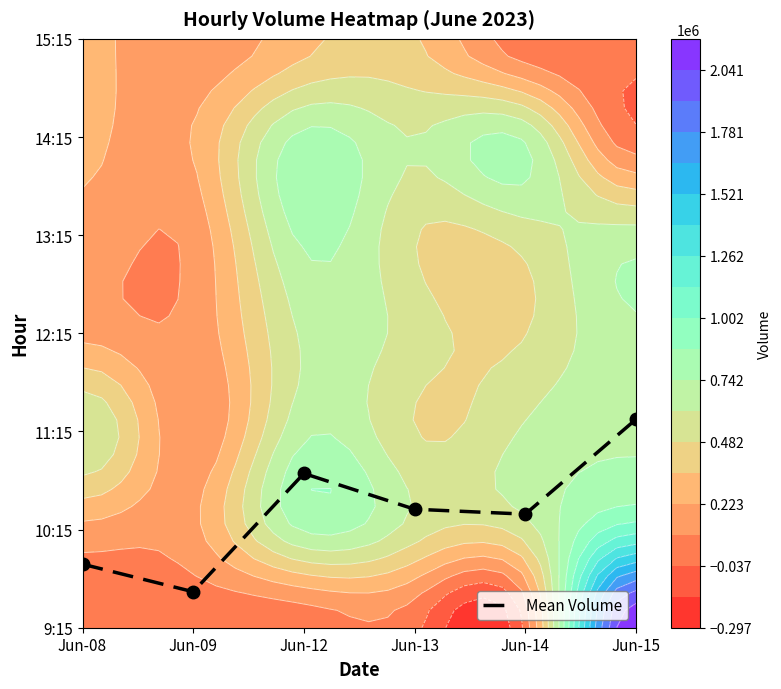

Is it true that the value at Jun-12 is 1.6?

True